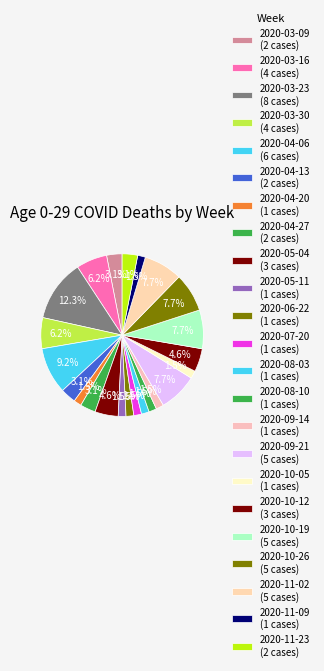

How many slices are in this pie chart?

23